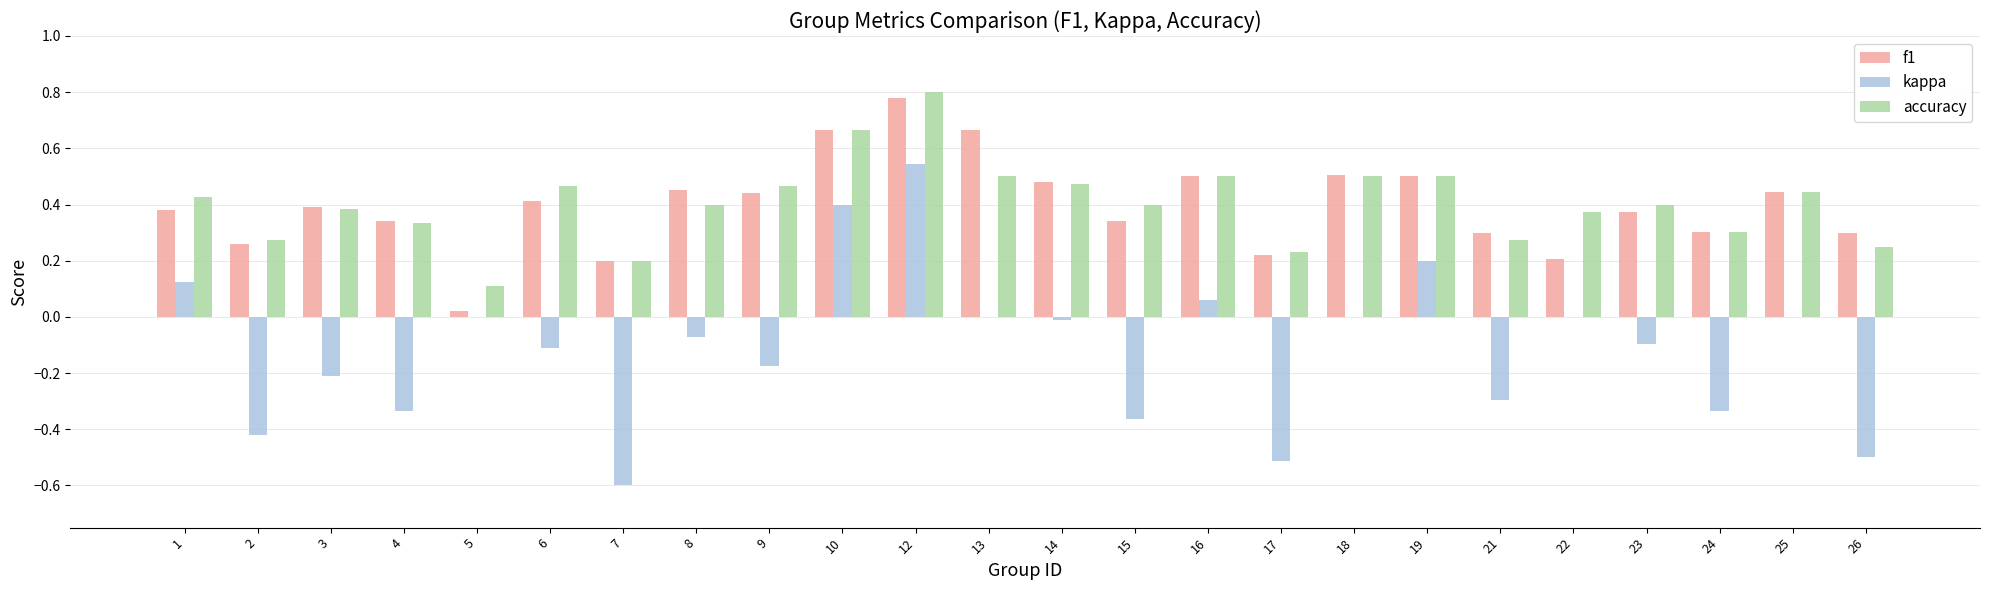

At which category is the sum across all series the highest?

12